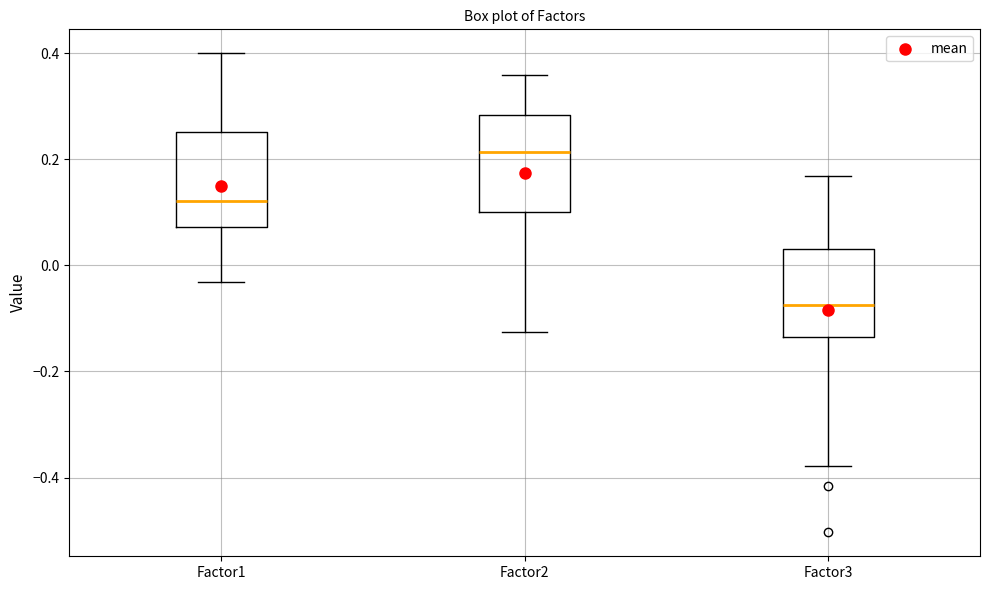

Where is the lower edge of the box for Factor3 on the y-axis? The values are not printed on the chart, so give them approximately, as read against the axis.

-0.14